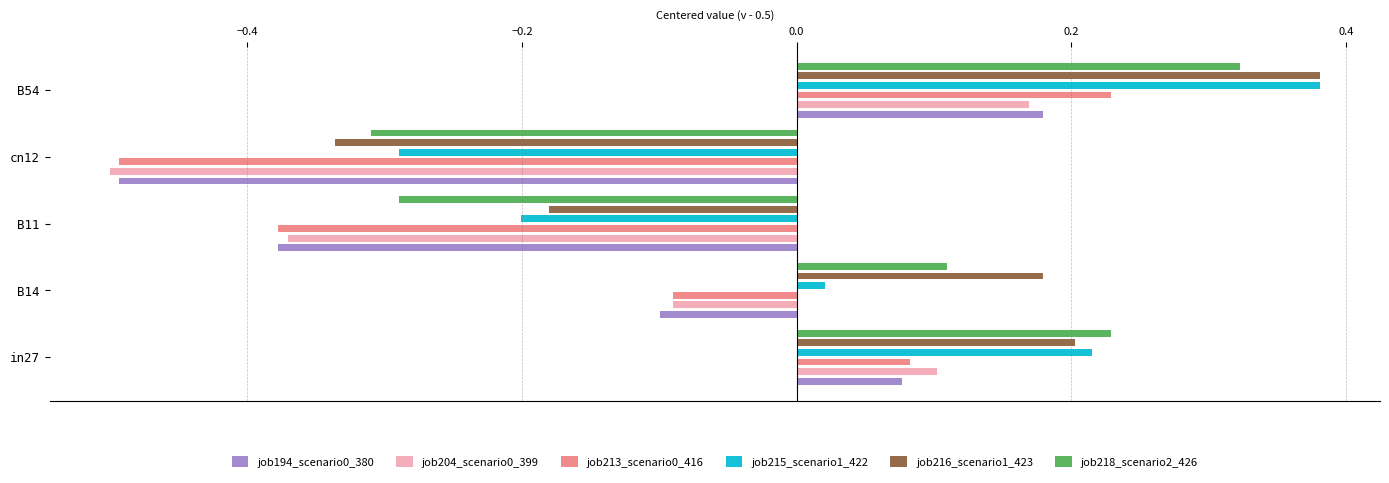

True or false: job194_scenario0_380 has a value of 0.2 at B54.

True